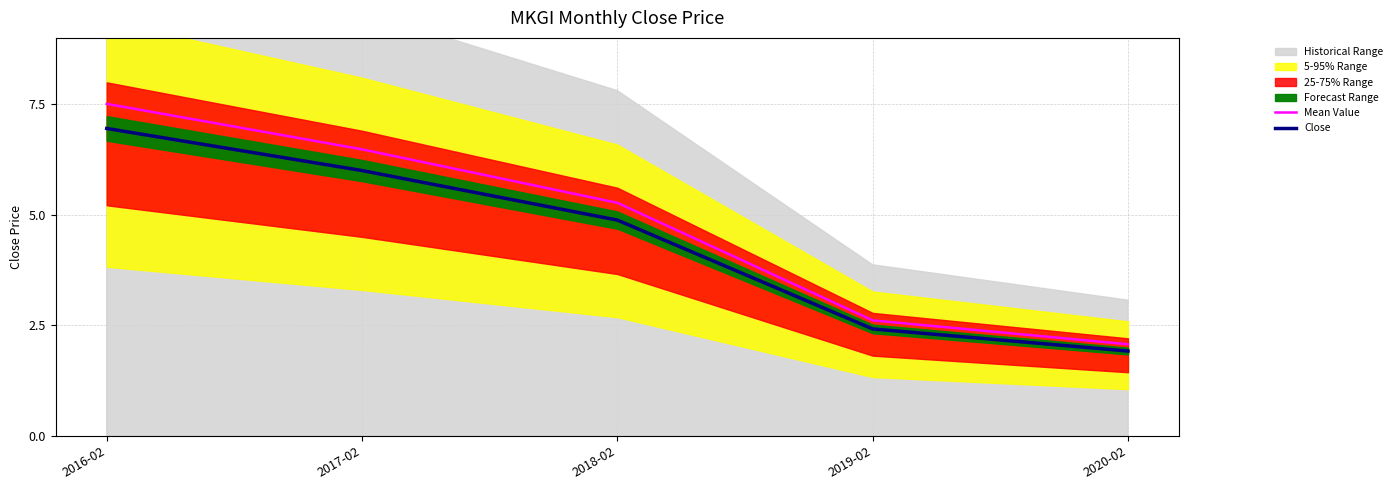

At which category does the chart reach its minimum across all series?

2020-02